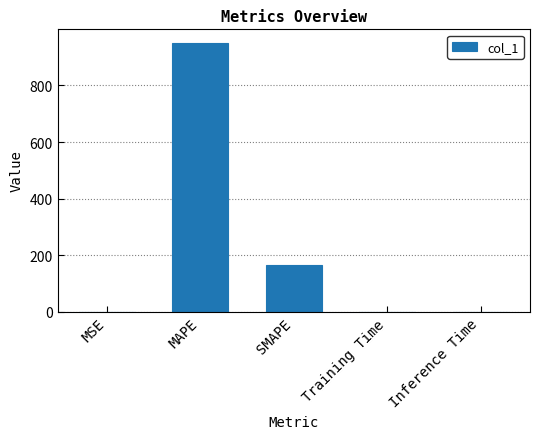

Between MAPE and SMAPE, which is larger?

MAPE